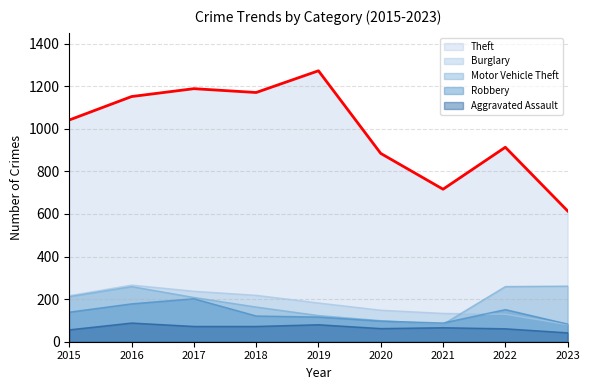

Rank the series at 2016 from highest to lowest value.

Theft, Burglary, Motor Vehicle Theft, Robbery, Aggravated Assault